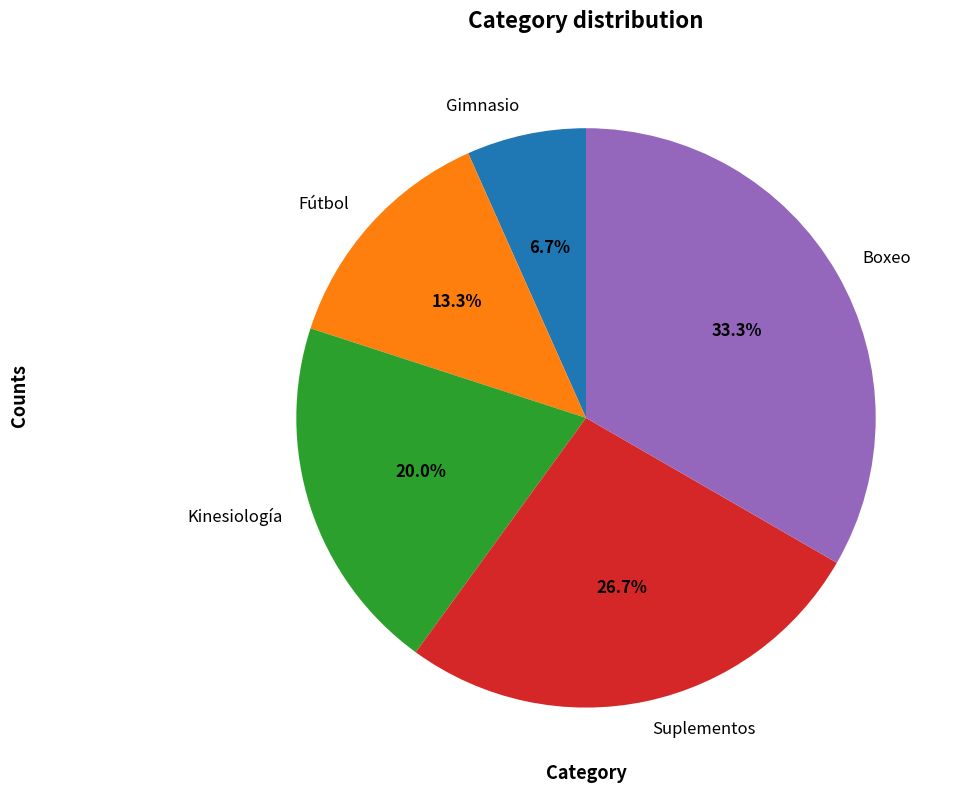

What is the ratio of the value at Kinesiología to the value at Gimnasio?

3.0